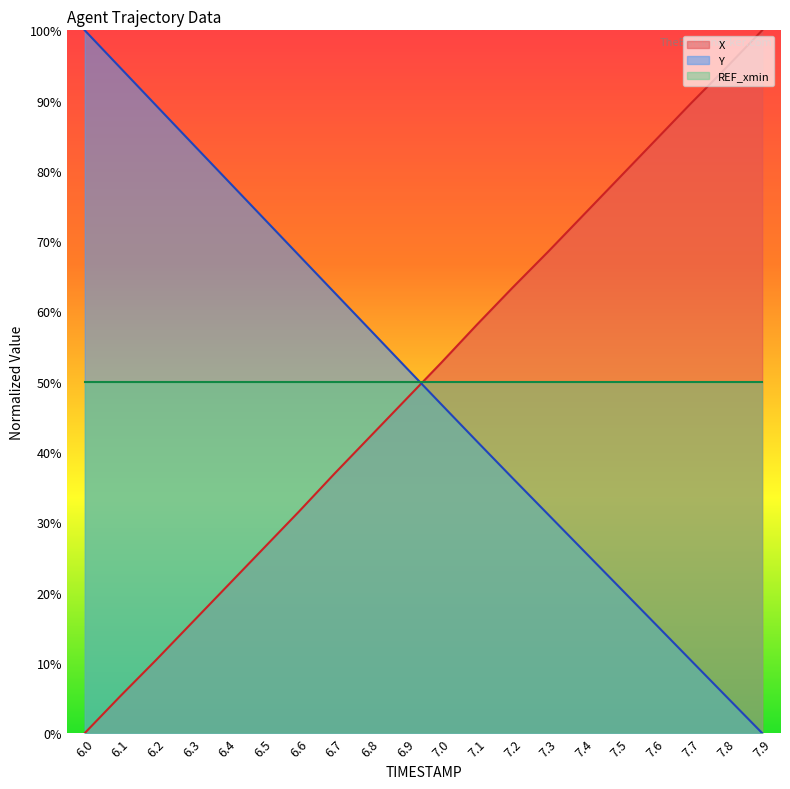

Does the chart display data point markers on the line(s)?

No